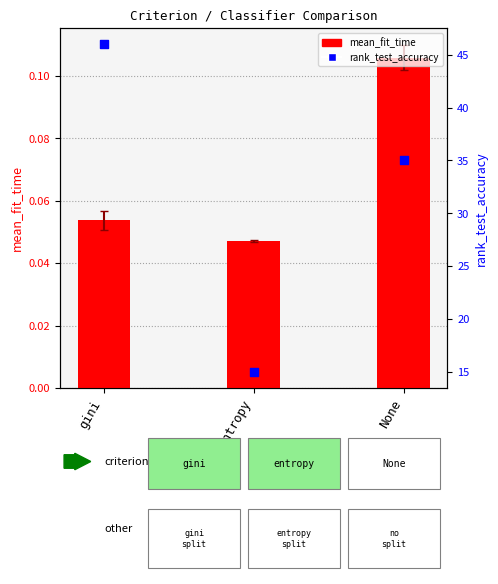

Which series has the widest spread of Y values?

rank_test_accuracy